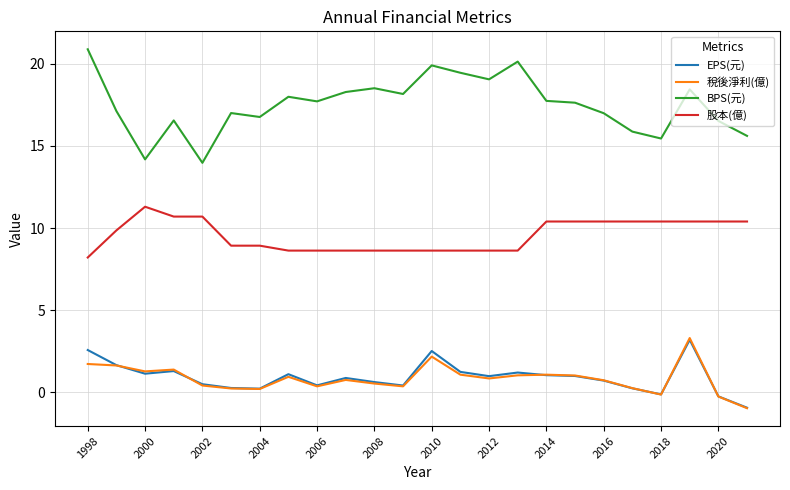

True or false: BPS(元) and 稅後淨利(億) cross at least once.

False